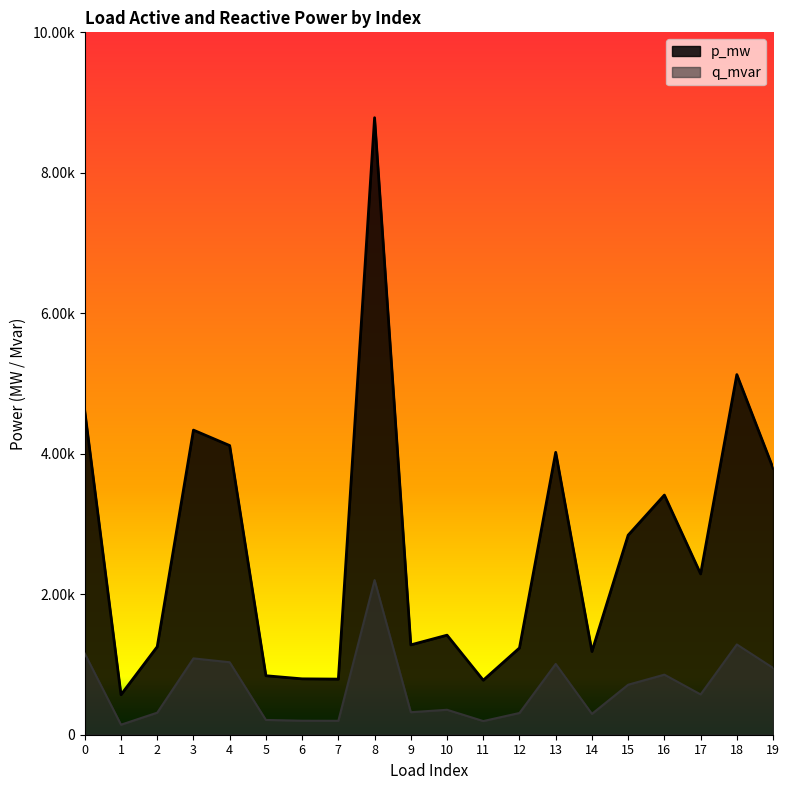

List the series in order of their peak value, highest first.

p_mw, q_mvar